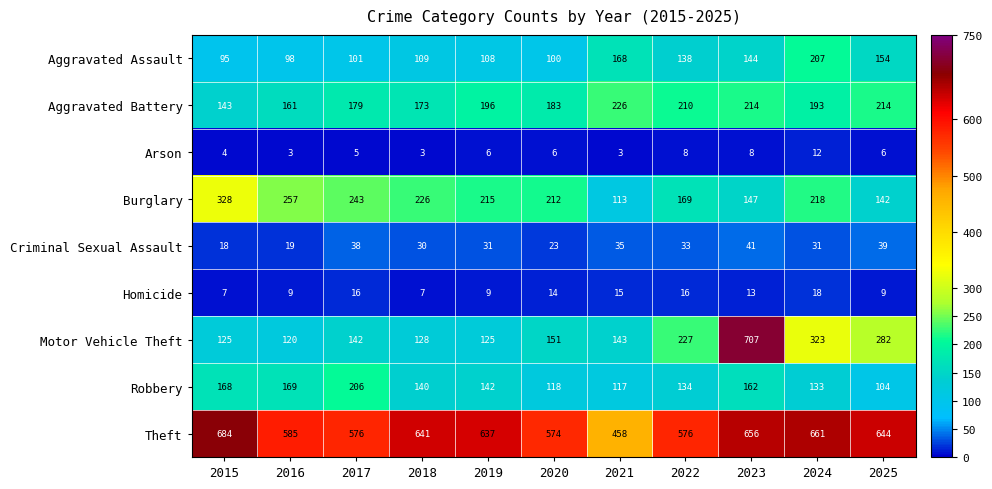

What is the difference between the Robbery values at 2020 and 2022?

16